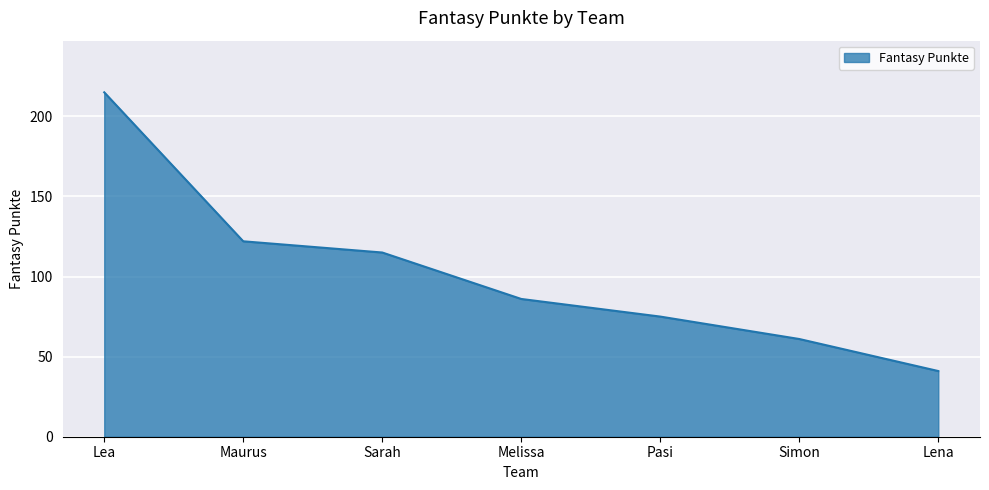

What is the smallest value displayed?

41